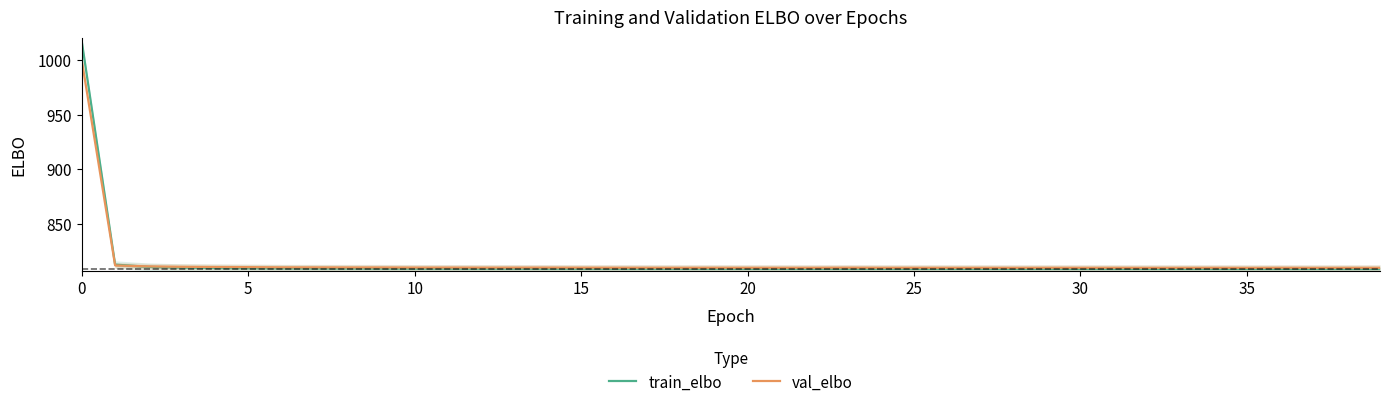

What is the highest value of the val_elbo series?

999.4